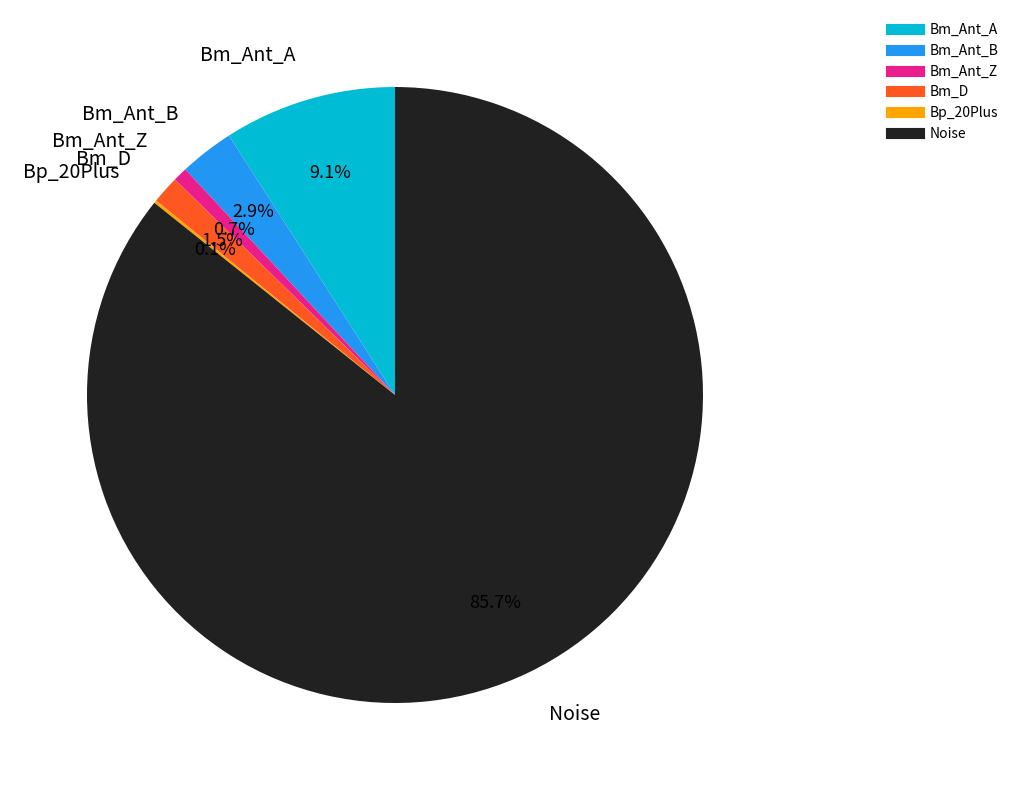

True or false: Noise accounts for 86% of the total.

True